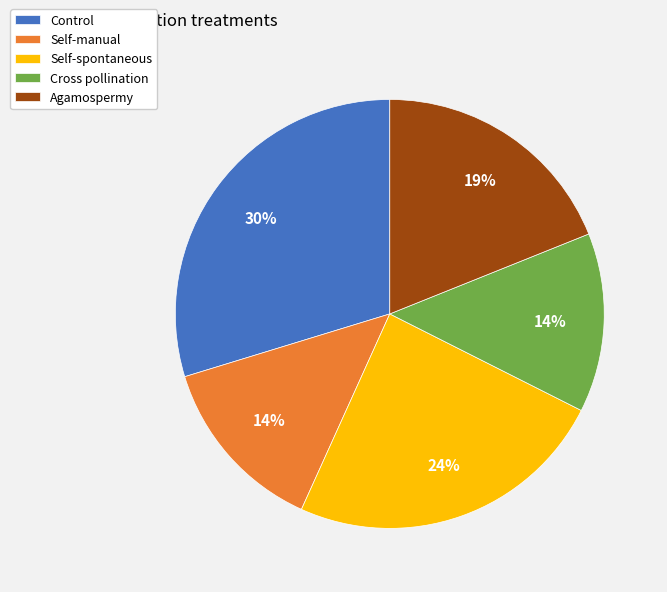

What is the largest slice in the pie chart?

Control